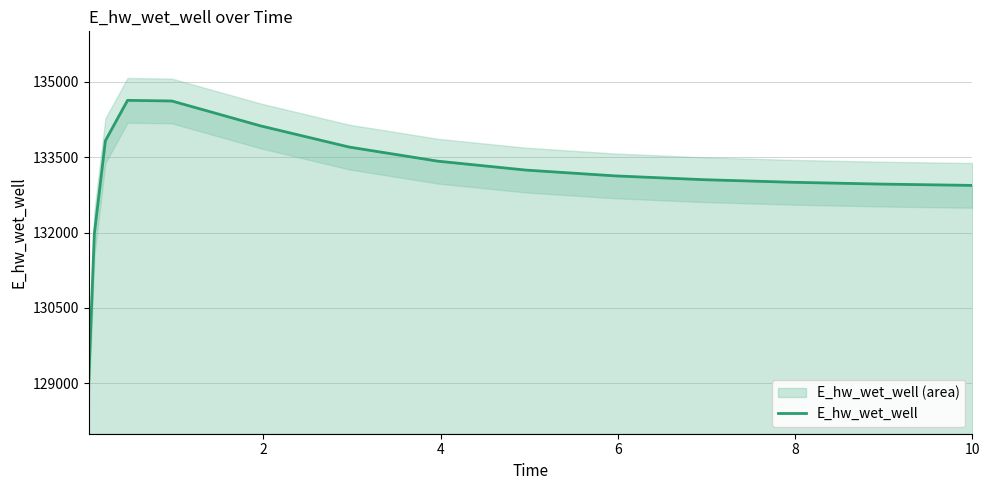

What is the label of the 7th point from the right?

8